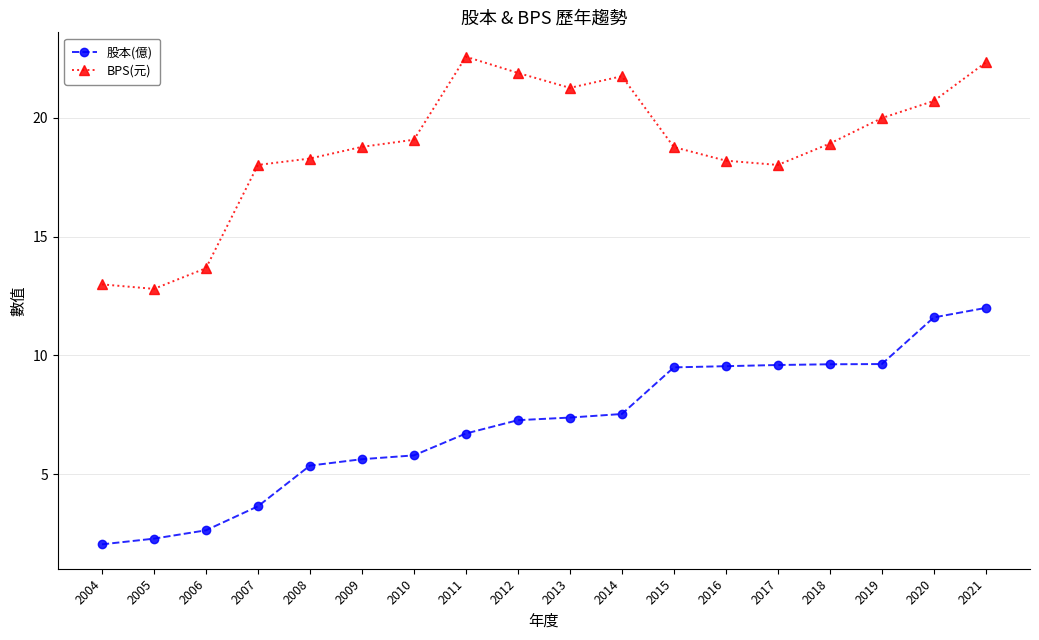

What is the approximate value of 股本(億) at 2009?

5.6